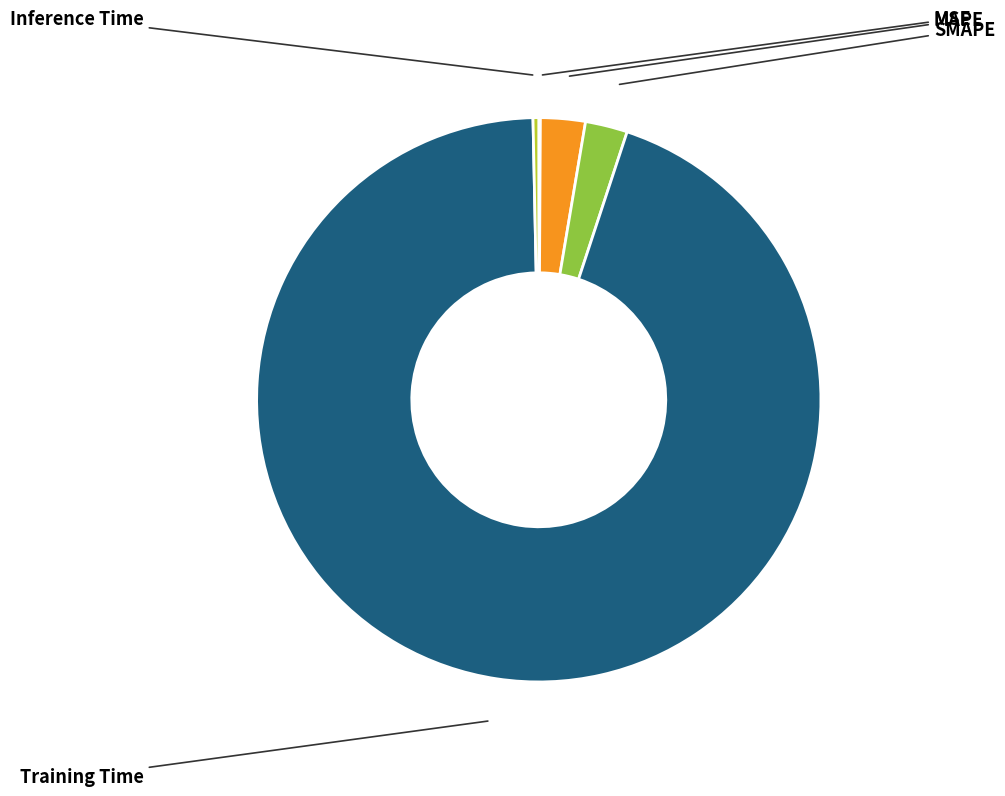

Count the number of slices in the pie.

5